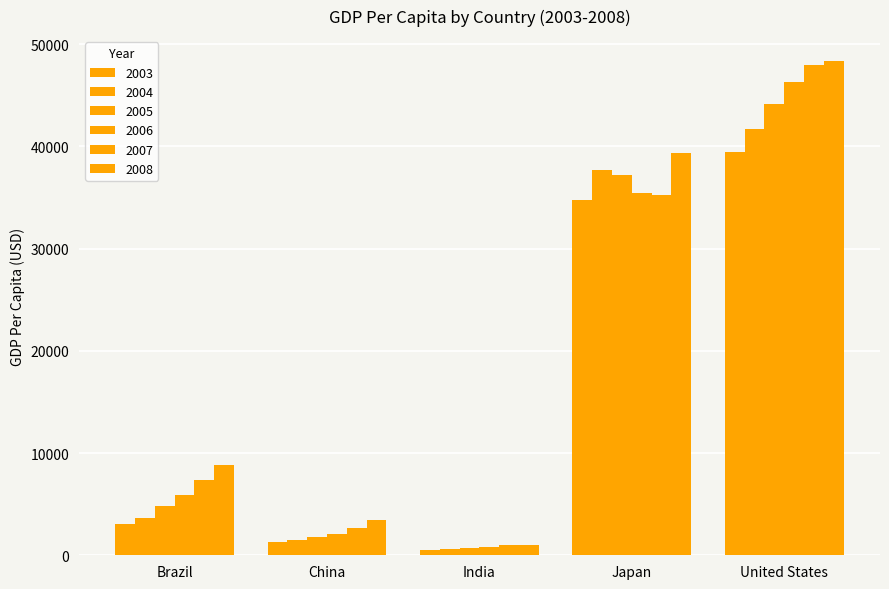

What is the sum of all 2004 values?

85175.4